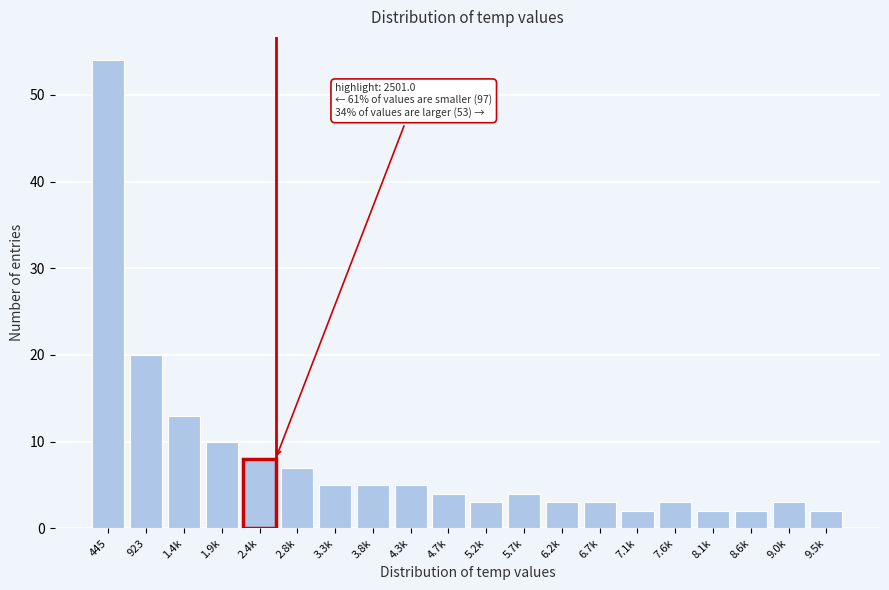

Reading left to right, what are all the values shown in this chart?

445=54	923=20	1.4k=13	1.9k=10	2.4k=8	2.8k=7	3.3k=5	3.8k=5	4.3k=5	4.7k=4	5.2k=3	5.7k=4	6.2k=3	6.7k=3	7.1k=2	7.6k=3	8.1k=2	8.6k=2	9.0k=3	9.5k=2